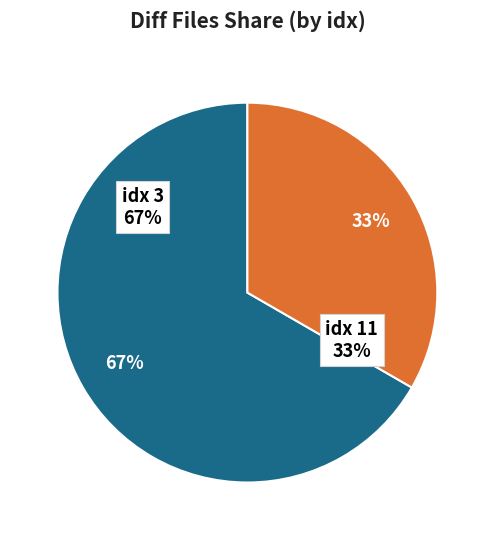

What percentage is the 11 slice, to the nearest percent?

33%